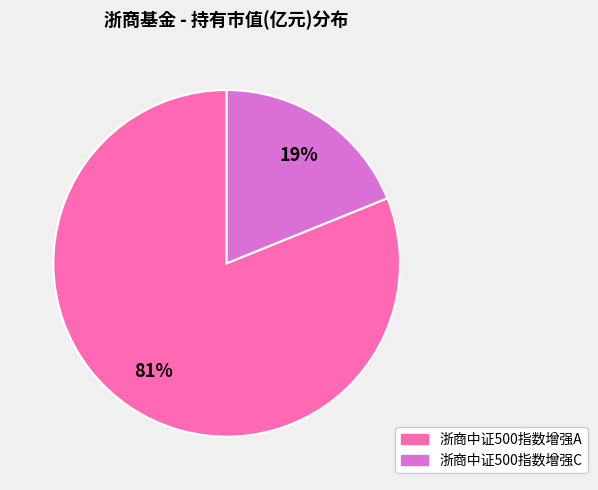

Which slice represents more than half of the pie?

浙商中证500指数增强A